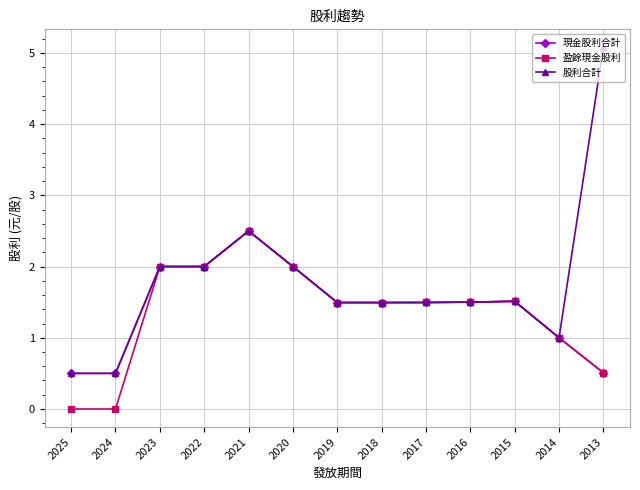

True or false: 股利合計 has more than 0 points higher than both neighbors.

True